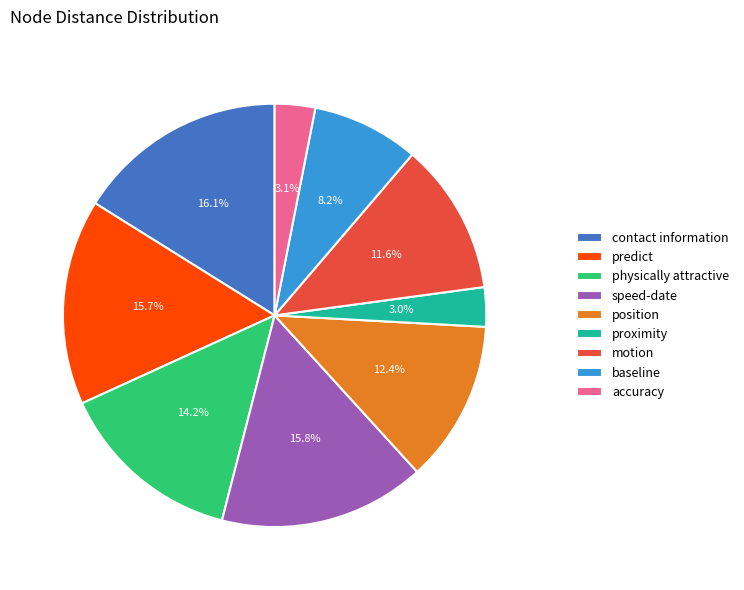

What percentage do predict and speed-date together represent?

31.5%